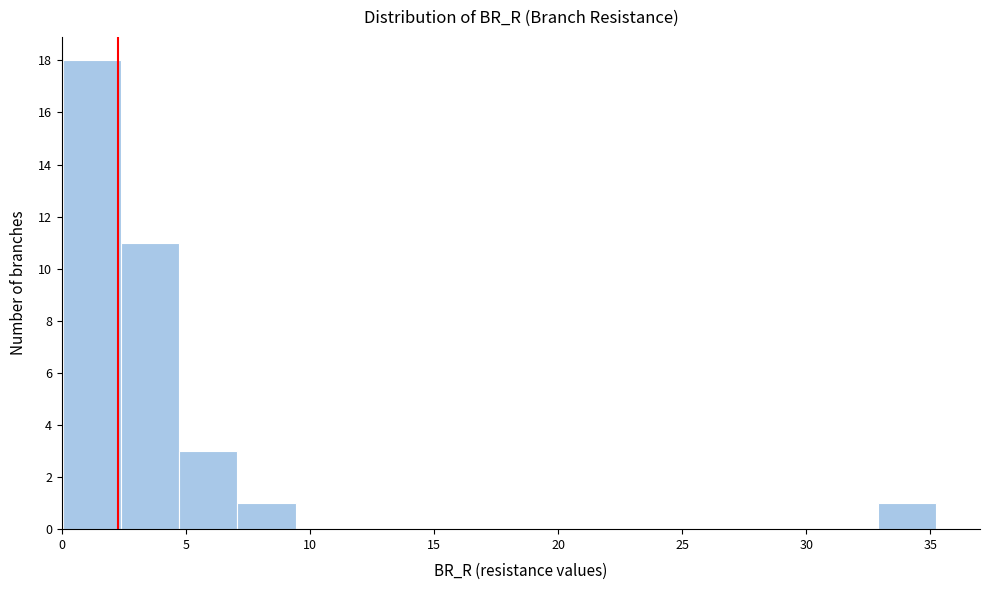

Which range on the x-axis has the tallest bar?

0.0 to 2.5